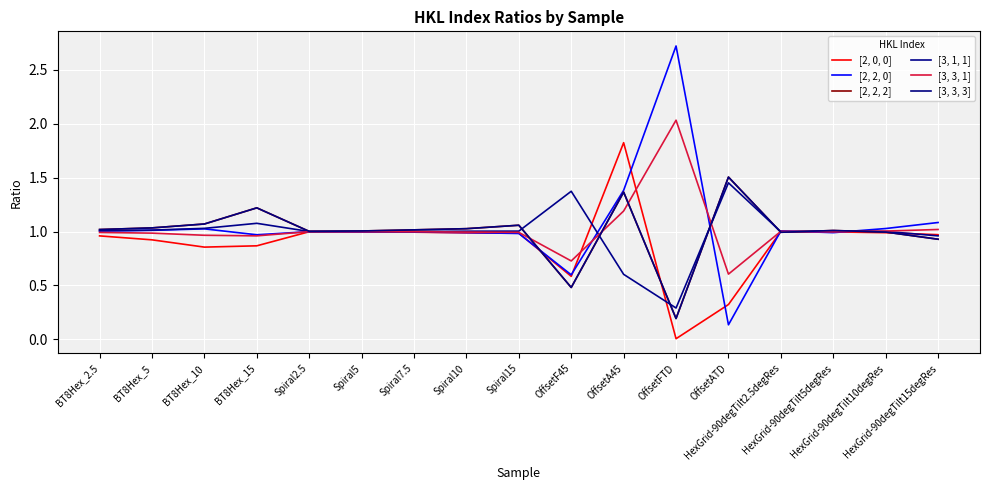

What is the label of the 9th point from the left?

Spiral15